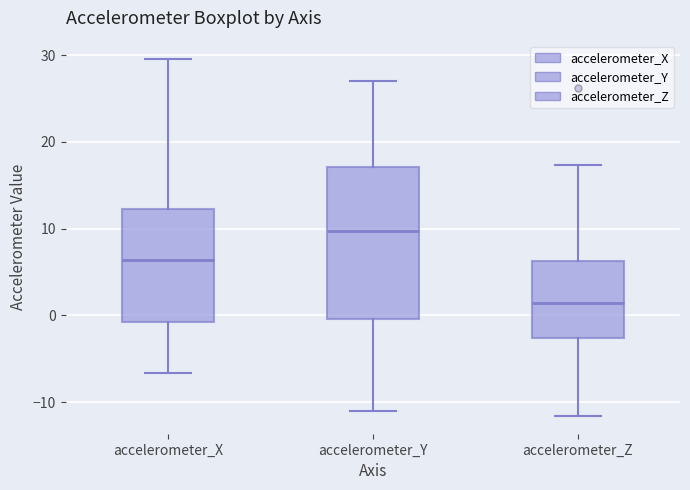

Comparing the boxes themselves (not the whiskers), which one is the tallest?

accelerometer_Y